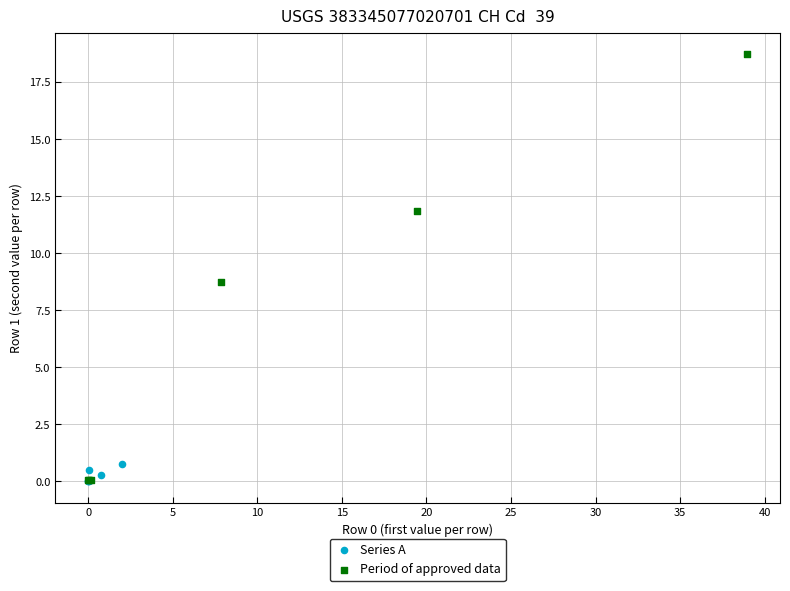

Which series reaches the maximum Y coordinate?

Period of approved data